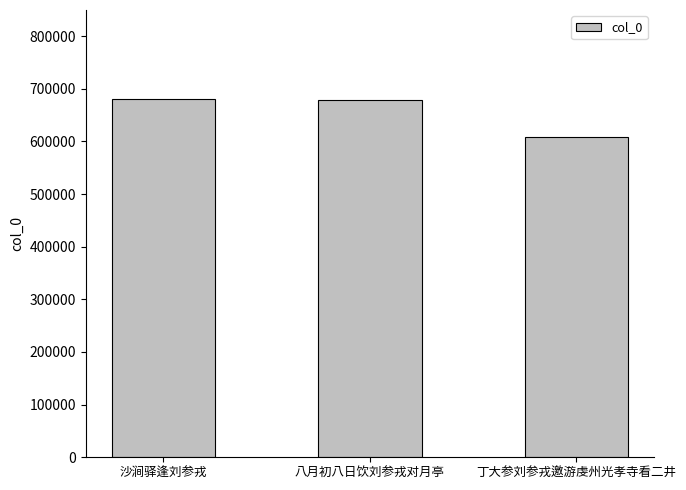

What is the change in value from 沙涧驿逢刘参戎 to 丁大参刘参戎邀游虔州光孝寺看二井?

-71225